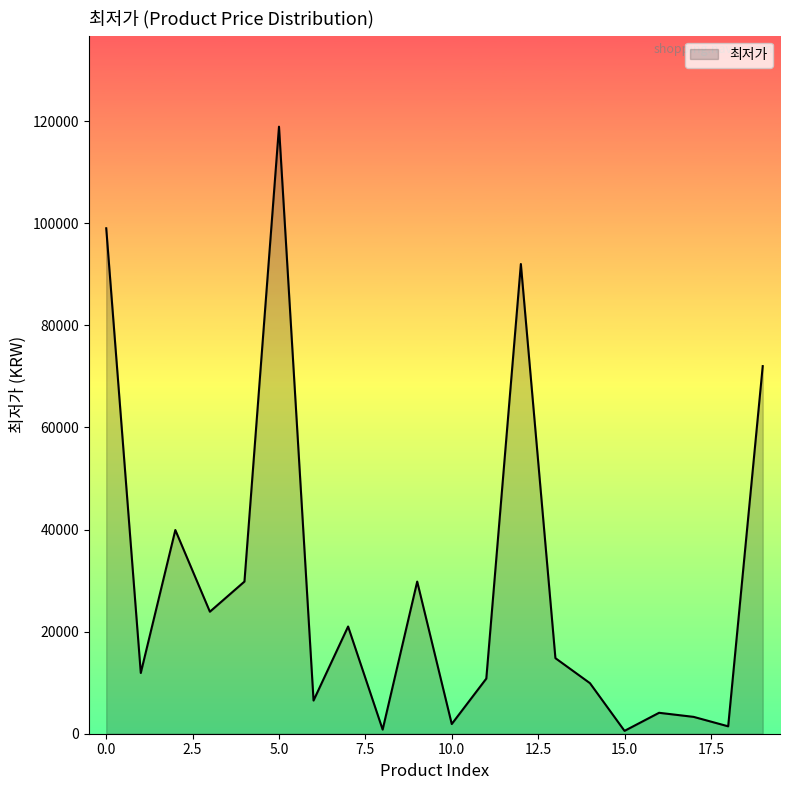

Does the chart have visible grid lines?

No